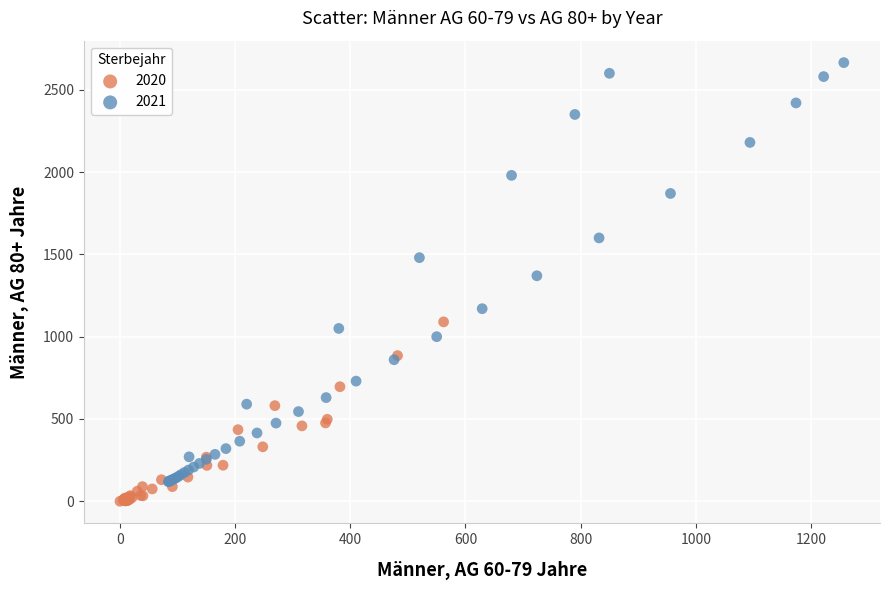

Which series has the widest spread of Y values?

2021